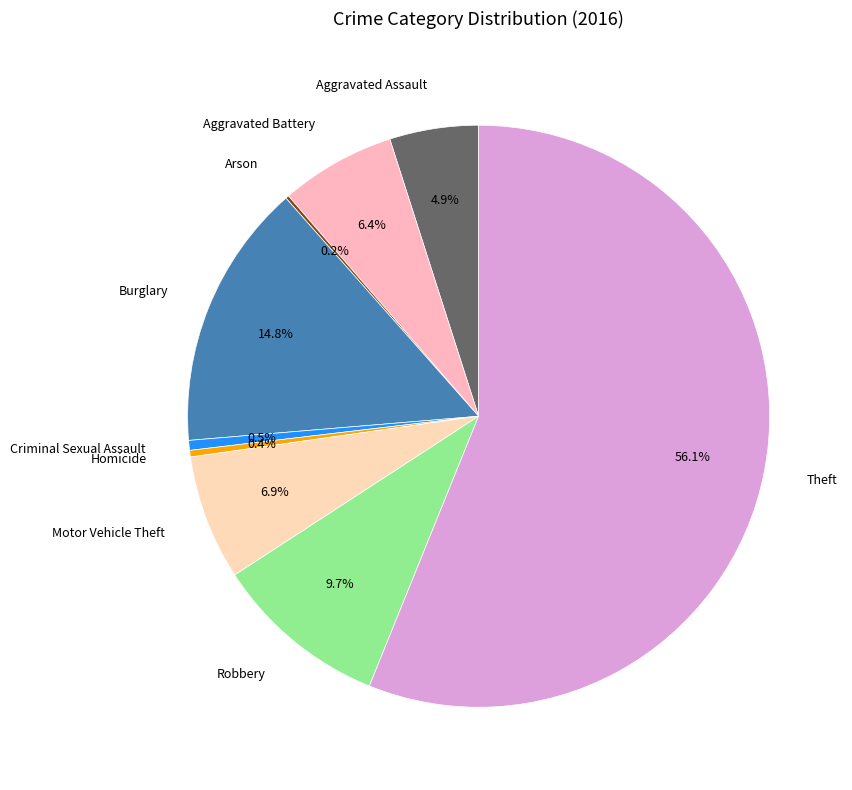

Between Motor Vehicle Theft and Theft, which is larger?

Theft